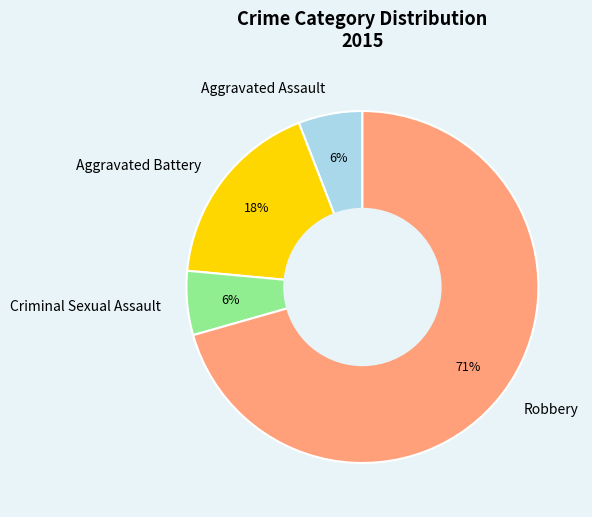

Which has a higher value, Aggravated Assault or Aggravated Battery?

Aggravated Battery